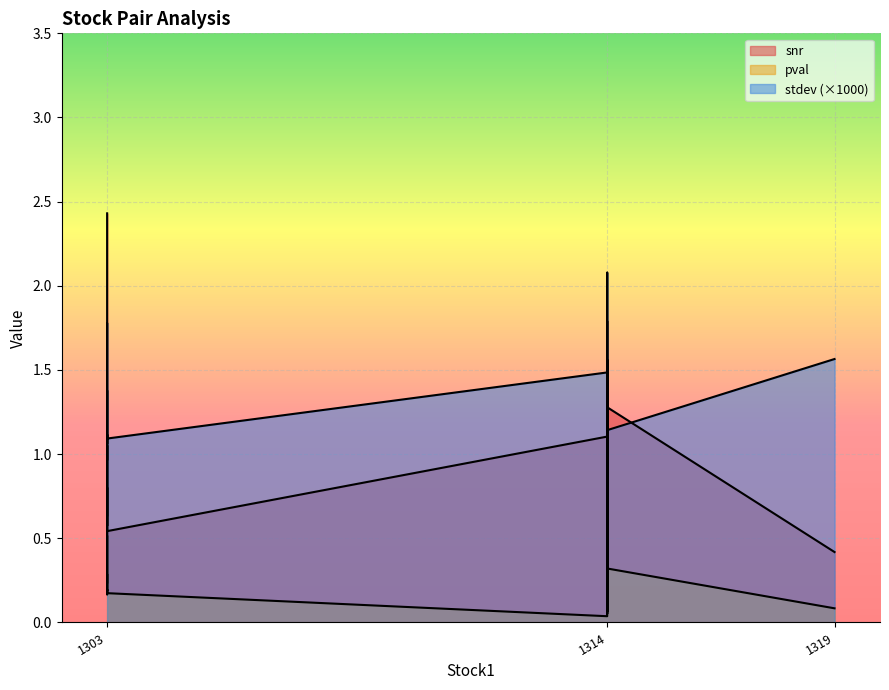

How many lines are shown in the chart?

3